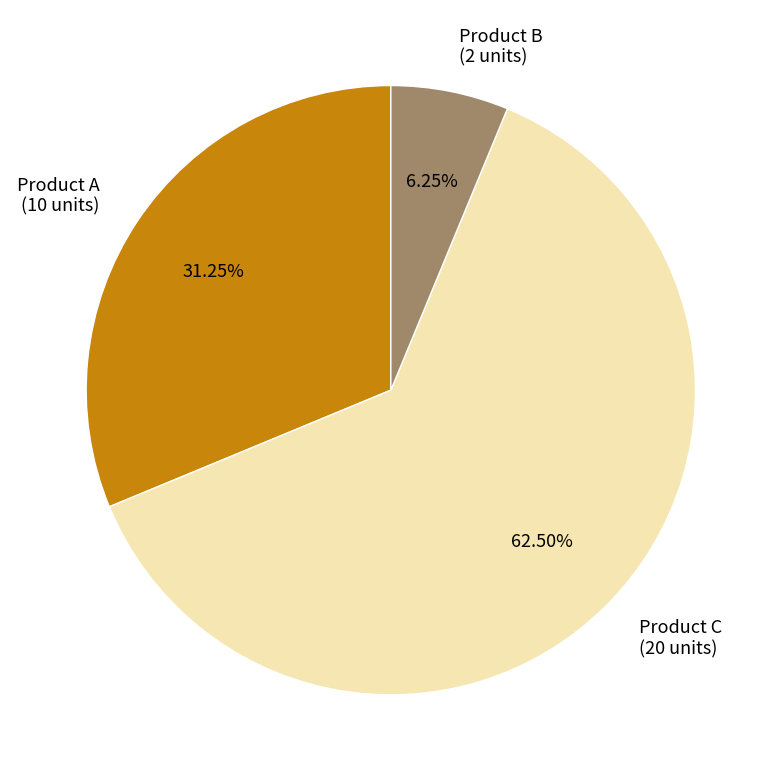

Rank the categories by value from highest to lowest.

Product C, Product A, Product B